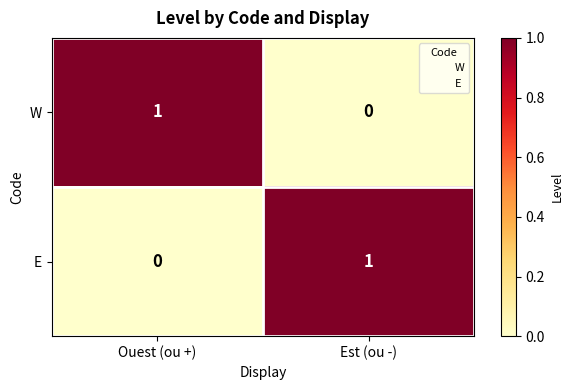

The value of E at Est (ou -) is 2. True or false?

False